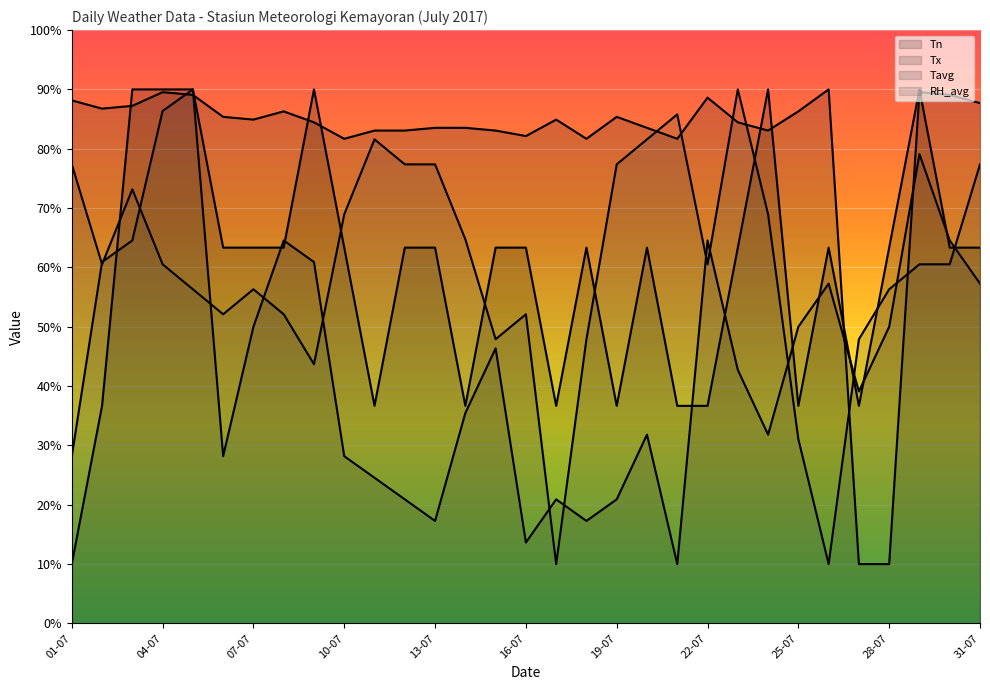

Where do Tx and Tn first cross each other?

02-07 and 03-07